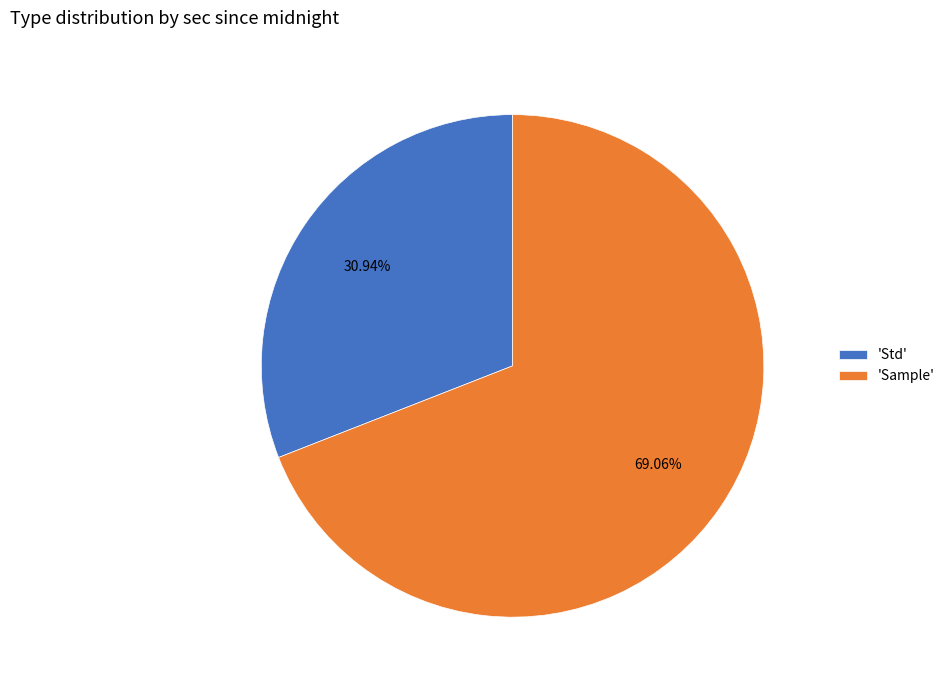

Count the number of slices in the pie.

2